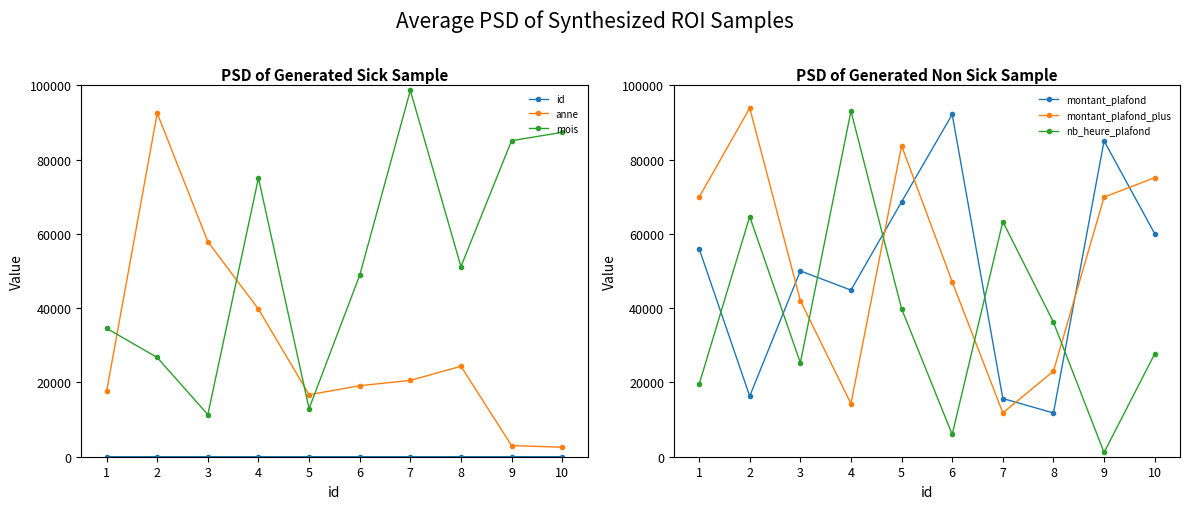

Where is the first local minimum for montant_plafond_plus?

4